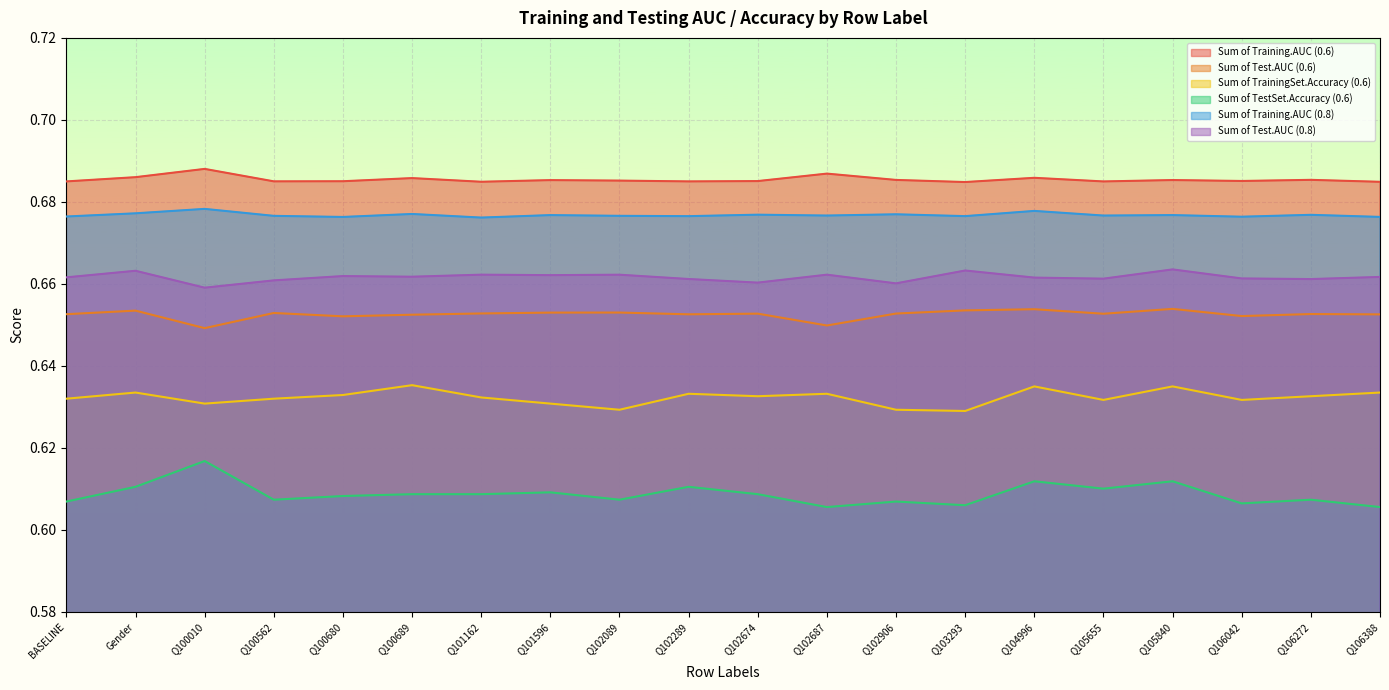

At which label is Sum of TrainingSet.Accuracy (0.6) closest to 0?

Q103293